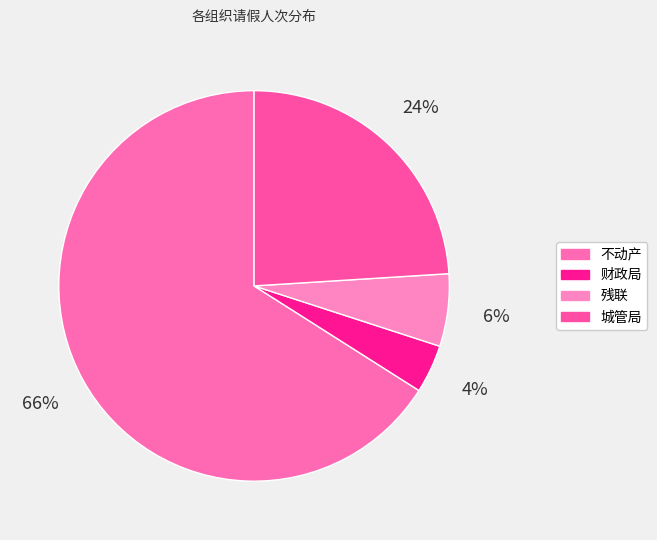

Between 不动产 and 残联, which is larger?

不动产